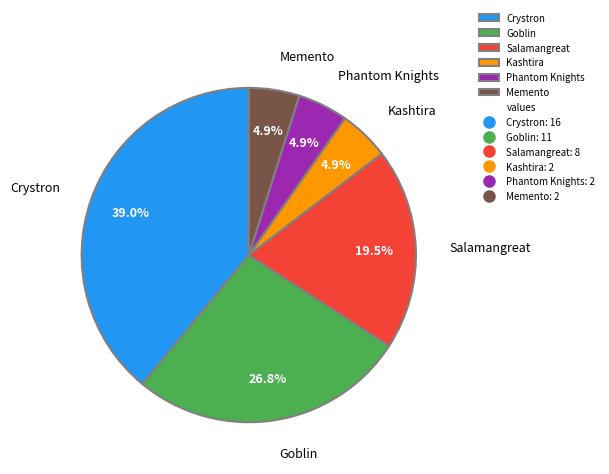

Which category has the biggest portion of the pie?

Crystron